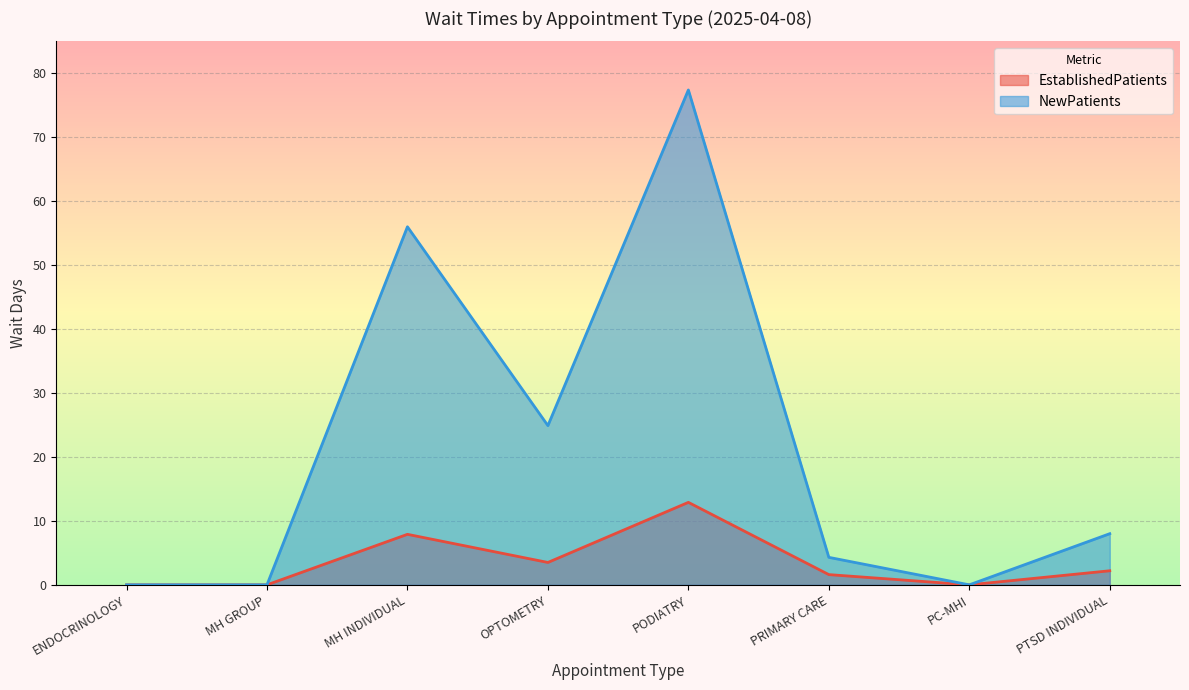

What position from the right is MH GROUP?

7